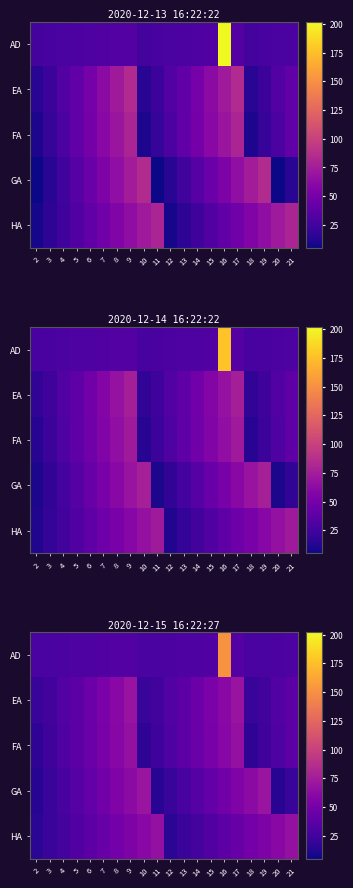

What is the spread (max minus min) of values at 14?

18.9